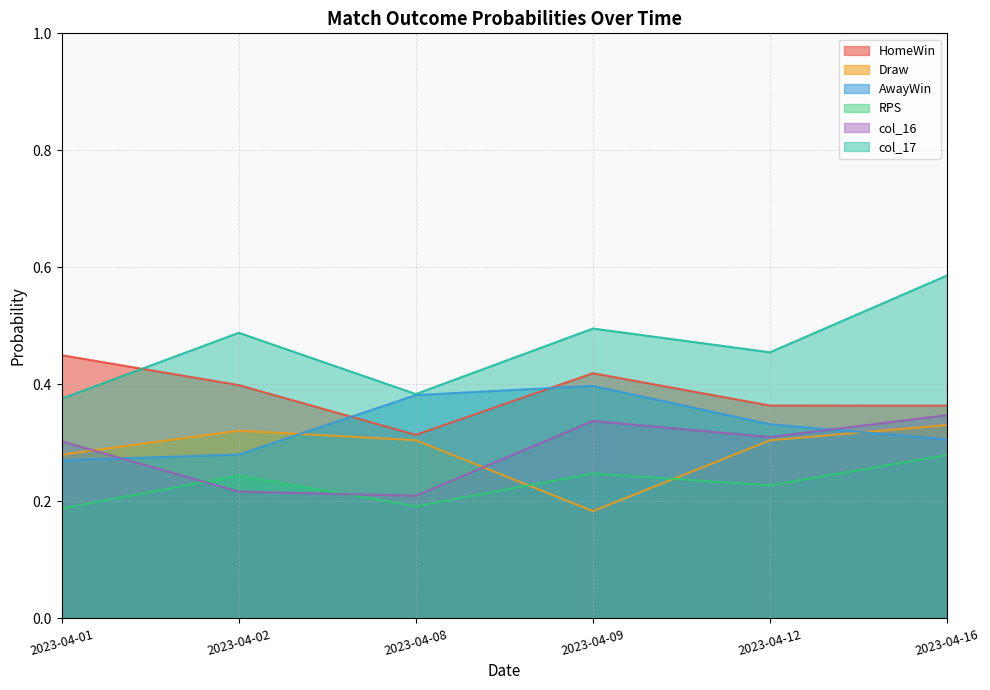

Is it true that HomeWin equals 0.7 at 2023-04-01?

False